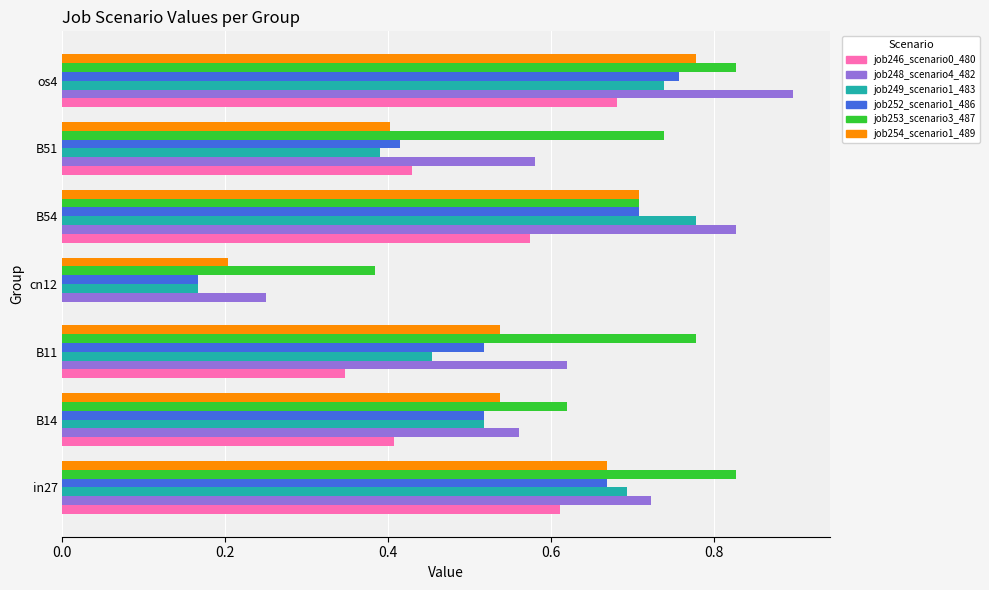

Between cn12 and os4, which series saw the biggest shift?

job246_scenario0_480